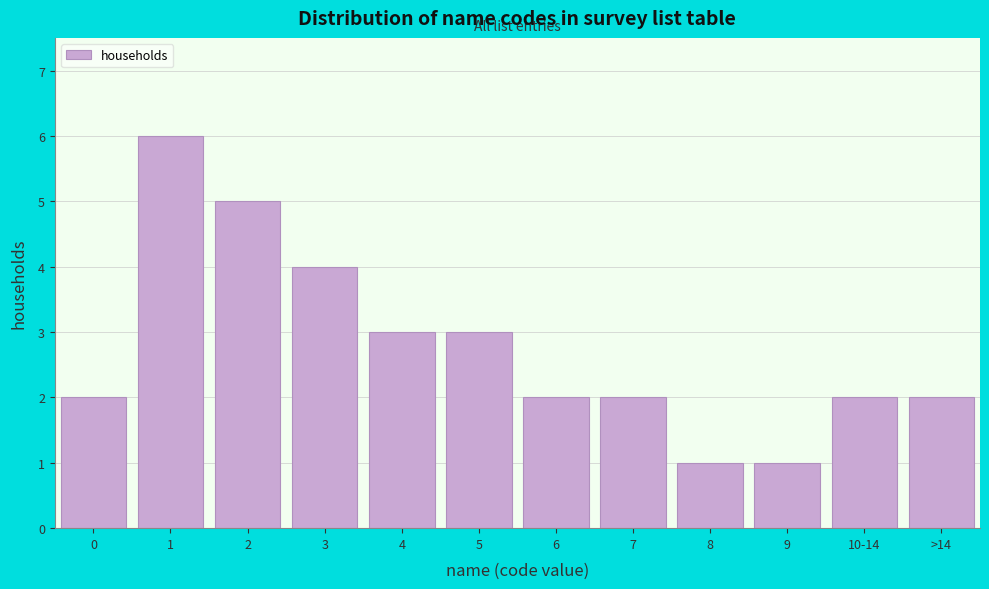

Reading right to left, transcribe all the data shown in this chart.

>14=2	10-14=2	9=1	8=1	7=2	6=2	5=3	4=3	3=4	2=5	1=6	0=2